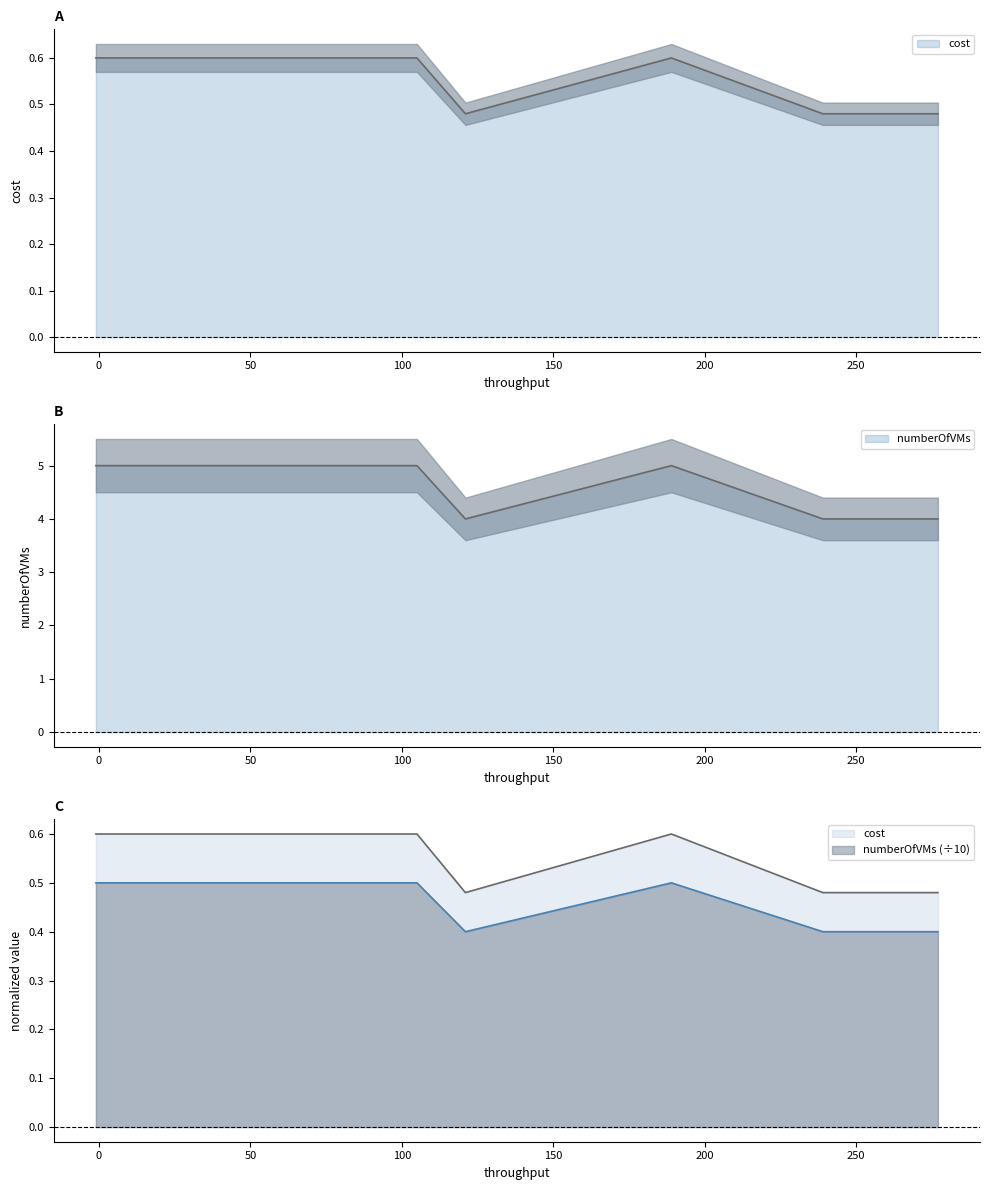

What is the difference between the highest and lowest values at 189?

0.1